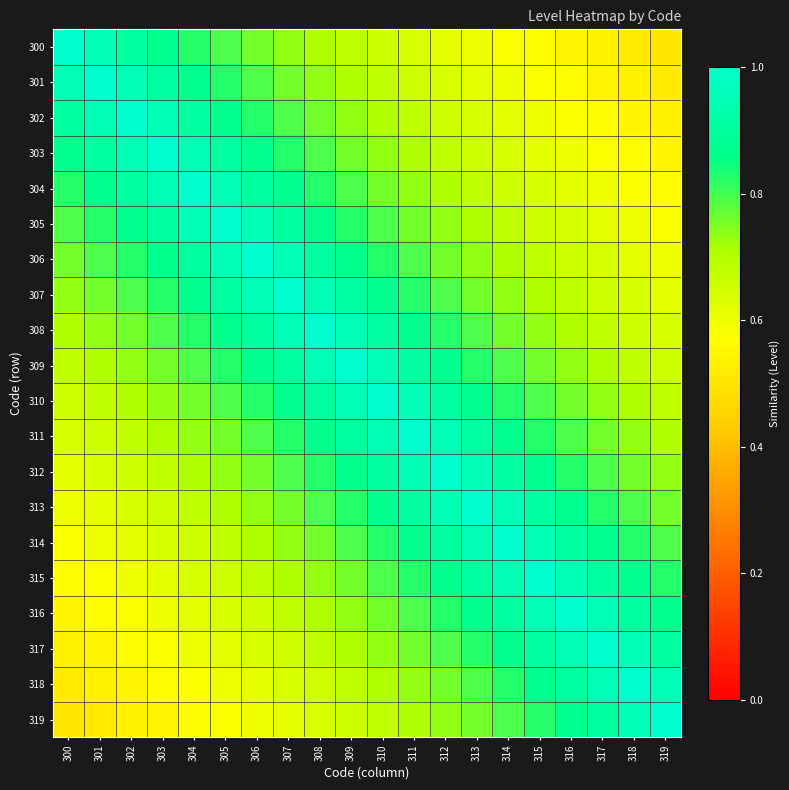

Reading left to right, list all the values displayed in this chart.

300: 300=1.0	301=1.0	302=0.9	303=0.9	304=0.8	305=0.8	306=0.8	307=0.7	308=0.7	309=0.7	310=0.7	311=0.6	312=0.6	313=0.6	314=0.6	315=0.6	316=0.5	317=0.5	318=0.5	319=0.5
301: 300=1.0	301=1.0	302=1.0	303=0.9	304=0.9	305=0.8	306=0.8	307=0.8	308=0.7	309=0.7	310=0.7	311=0.7	312=0.6	313=0.6	314=0.6	315=0.6	316=0.6	317=0.5	318=0.5	319=0.5
302: 300=0.9	301=1.0	302=1.0	303=1.0	304=0.9	305=0.9	306=0.8	307=0.8	308=0.8	309=0.7	310=0.7	311=0.7	312=0.7	313=0.6	314=0.6	315=0.6	316=0.6	317=0.6	318=0.5	319=0.5
303: 300=0.9	301=0.9	302=1.0	303=1.0	304=1.0	305=0.9	306=0.9	307=0.8	308=0.8	309=0.8	310=0.7	311=0.7	312=0.7	313=0.7	314=0.6	315=0.6	316=0.6	317=0.6	318=0.6	319=0.5
304: 300=0.8	301=0.9	302=0.9	303=1.0	304=1.0	305=1.0	306=0.9	307=0.9	308=0.8	309=0.8	310=0.8	311=0.7	312=0.7	313=0.7	314=0.7	315=0.6	316=0.6	317=0.6	318=0.6	319=0.6
305: 300=0.8	301=0.8	302=0.9	303=0.9	304=1.0	305=1.0	306=1.0	307=0.9	308=0.9	309=0.8	310=0.8	311=0.8	312=0.7	313=0.7	314=0.7	315=0.7	316=0.6	317=0.6	318=0.6	319=0.6
306: 300=0.8	301=0.8	302=0.8	303=0.9	304=0.9	305=1.0	306=1.0	307=1.0	308=0.9	309=0.9	310=0.8	311=0.8	312=0.8	313=0.7	314=0.7	315=0.7	316=0.7	317=0.6	318=0.6	319=0.6
307: 300=0.7	301=0.8	302=0.8	303=0.8	304=0.9	305=0.9	306=1.0	307=1.0	308=1.0	309=0.9	310=0.9	311=0.8	312=0.8	313=0.8	314=0.7	315=0.7	316=0.7	317=0.7	318=0.6	319=0.6
308: 300=0.7	301=0.7	302=0.8	303=0.8	304=0.8	305=0.9	306=0.9	307=1.0	308=1.0	309=1.0	310=0.9	311=0.9	312=0.8	313=0.8	314=0.8	315=0.7	316=0.7	317=0.7	318=0.7	319=0.6
309: 300=0.7	301=0.7	302=0.7	303=0.8	304=0.8	305=0.8	306=0.9	307=0.9	308=1.0	309=1.0	310=1.0	311=0.9	312=0.9	313=0.8	314=0.8	315=0.8	316=0.7	317=0.7	318=0.7	319=0.7
310: 300=0.7	301=0.7	302=0.7	303=0.7	304=0.8	305=0.8	306=0.8	307=0.9	308=0.9	309=1.0	310=1.0	311=1.0	312=0.9	313=0.9	314=0.8	315=0.8	316=0.8	317=0.7	318=0.7	319=0.7
311: 300=0.6	301=0.7	302=0.7	303=0.7	304=0.7	305=0.8	306=0.8	307=0.8	308=0.9	309=0.9	310=1.0	311=1.0	312=1.0	313=0.9	314=0.9	315=0.8	316=0.8	317=0.8	318=0.7	319=0.7
312: 300=0.6	301=0.6	302=0.7	303=0.7	304=0.7	305=0.7	306=0.8	307=0.8	308=0.8	309=0.9	310=0.9	311=1.0	312=1.0	313=1.0	314=0.9	315=0.9	316=0.8	317=0.8	318=0.8	319=0.7
313: 300=0.6	301=0.6	302=0.6	303=0.7	304=0.7	305=0.7	306=0.7	307=0.8	308=0.8	309=0.8	310=0.9	311=0.9	312=1.0	313=1.0	314=1.0	315=0.9	316=0.9	317=0.8	318=0.8	319=0.8
314: 300=0.6	301=0.6	302=0.6	303=0.6	304=0.7	305=0.7	306=0.7	307=0.7	308=0.8	309=0.8	310=0.8	311=0.9	312=0.9	313=1.0	314=1.0	315=1.0	316=0.9	317=0.9	318=0.8	319=0.8
315: 300=0.6	301=0.6	302=0.6	303=0.6	304=0.6	305=0.7	306=0.7	307=0.7	308=0.7	309=0.8	310=0.8	311=0.8	312=0.9	313=0.9	314=1.0	315=1.0	316=1.0	317=0.9	318=0.9	319=0.8
316: 300=0.5	301=0.6	302=0.6	303=0.6	304=0.6	305=0.6	306=0.7	307=0.7	308=0.7	309=0.7	310=0.8	311=0.8	312=0.8	313=0.9	314=0.9	315=1.0	316=1.0	317=1.0	318=0.9	319=0.9
317: 300=0.5	301=0.5	302=0.6	303=0.6	304=0.6	305=0.6	306=0.6	307=0.7	308=0.7	309=0.7	310=0.7	311=0.8	312=0.8	313=0.8	314=0.9	315=0.9	316=1.0	317=1.0	318=1.0	319=0.9
318: 300=0.5	301=0.5	302=0.5	303=0.6	304=0.6	305=0.6	306=0.6	307=0.6	308=0.7	309=0.7	310=0.7	311=0.7	312=0.8	313=0.8	314=0.8	315=0.9	316=0.9	317=1.0	318=1.0	319=1.0
319: 300=0.5	301=0.5	302=0.5	303=0.5	304=0.6	305=0.6	306=0.6	307=0.6	308=0.6	309=0.7	310=0.7	311=0.7	312=0.7	313=0.8	314=0.8	315=0.8	316=0.9	317=0.9	318=1.0	319=1.0